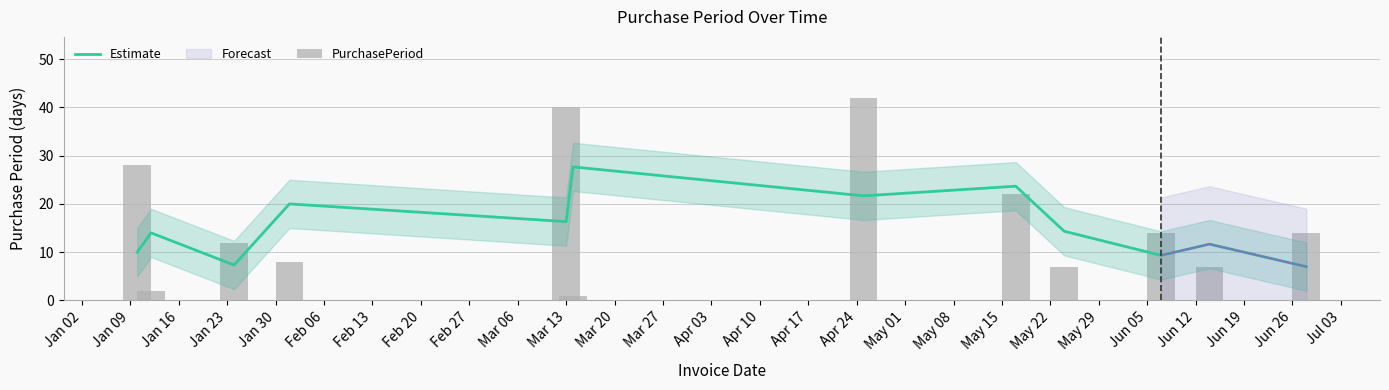

What is the lowest value of the Estimate series?

7.0